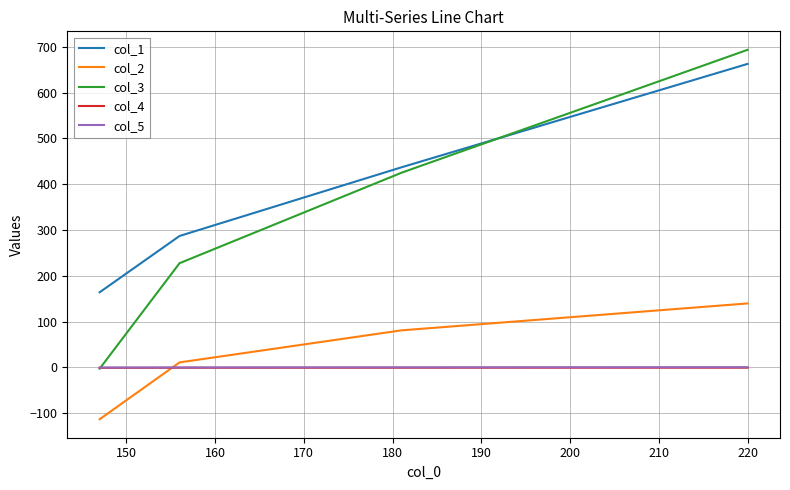

Which series has the largest range (max minus min)?

col_3